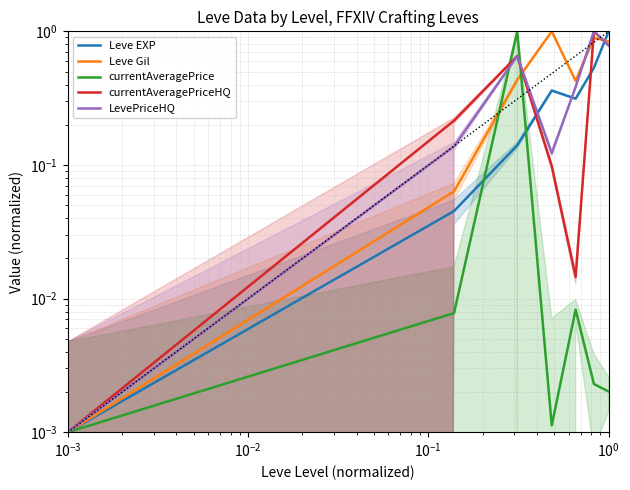

What is the label of the 5th point from the left?

$\mathdefault{10^{0}}$